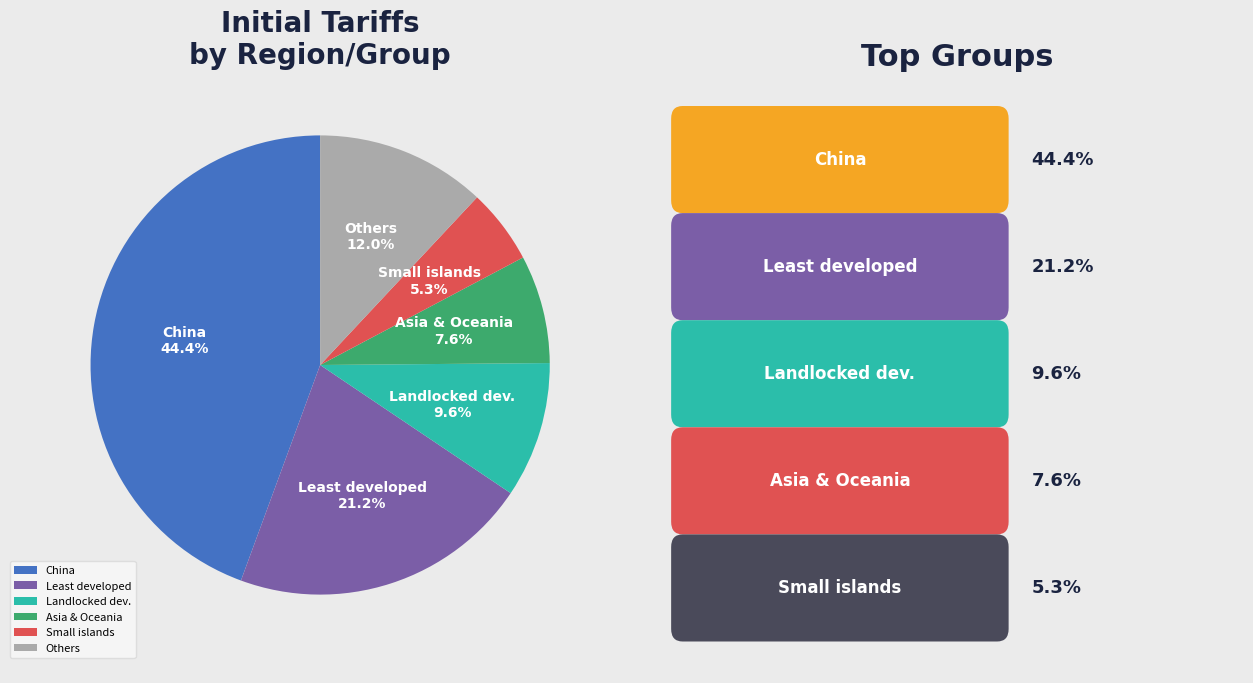

How much of the chart is everything except Least developed?

78.8%